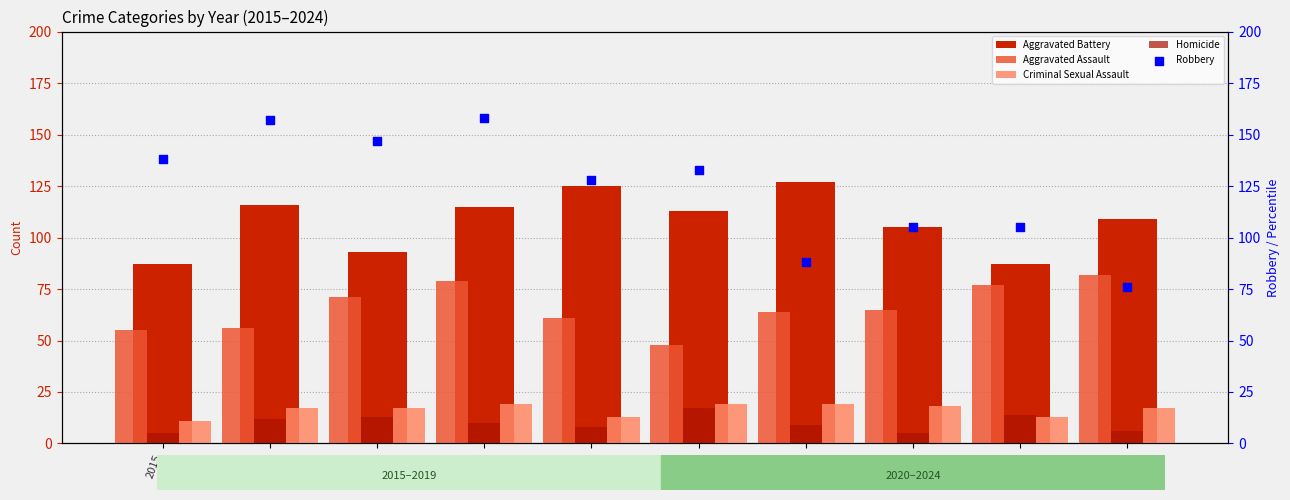

Is the value of Aggravated Assault at 2015 greater than the value of Robbery at 2018?

No